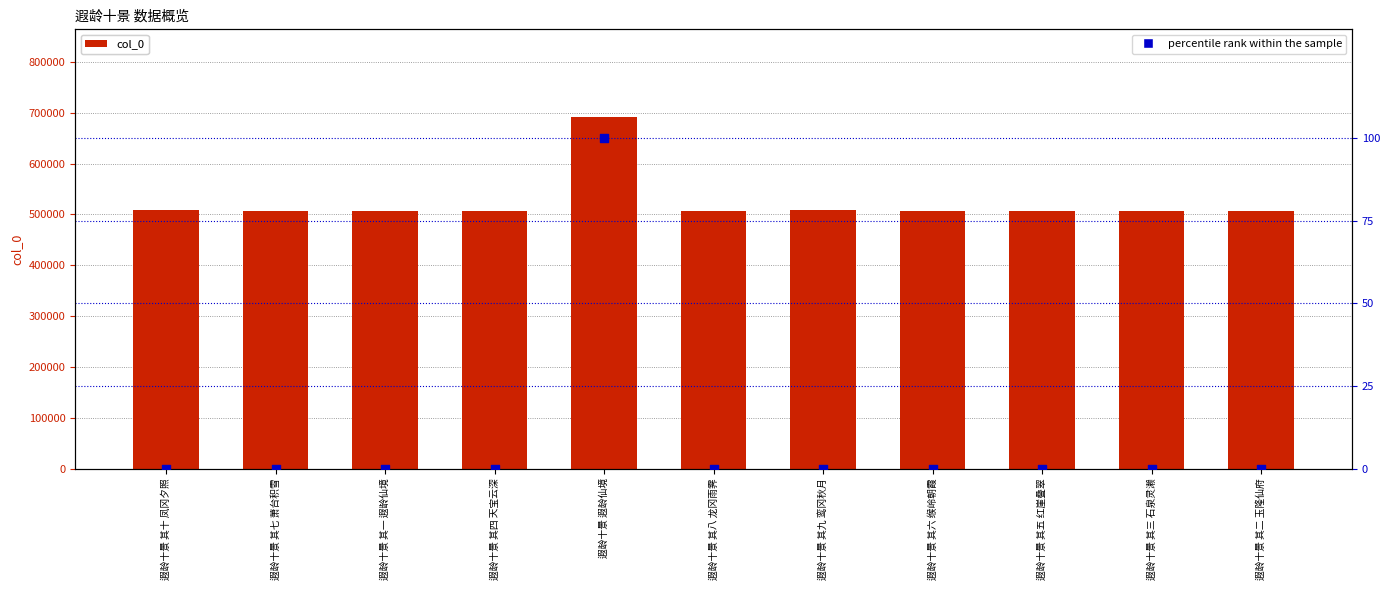

Which series contains the highest Y value?

col_0